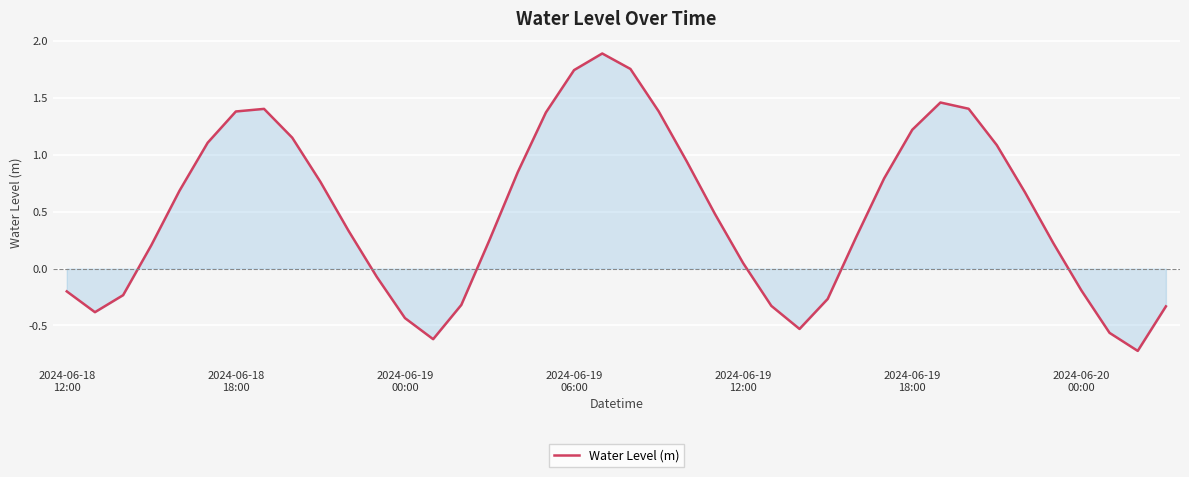

What is the minimum value shown in the chart?

-0.7